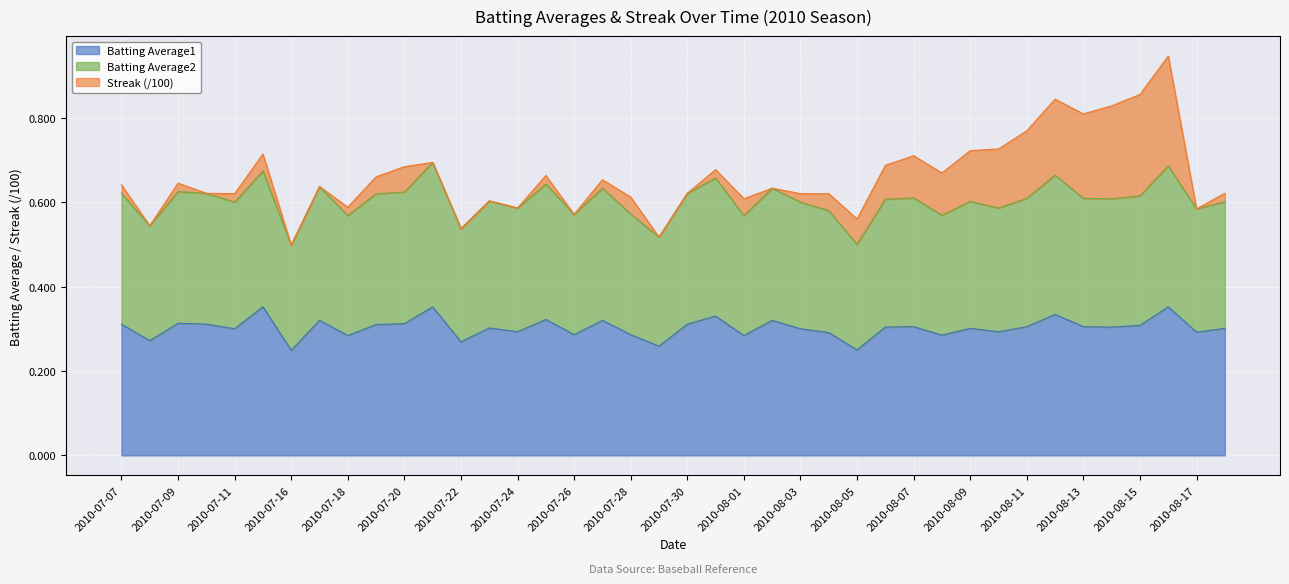

True or false: Batting Average1 and Batting Average2 intersect in this chart.

False